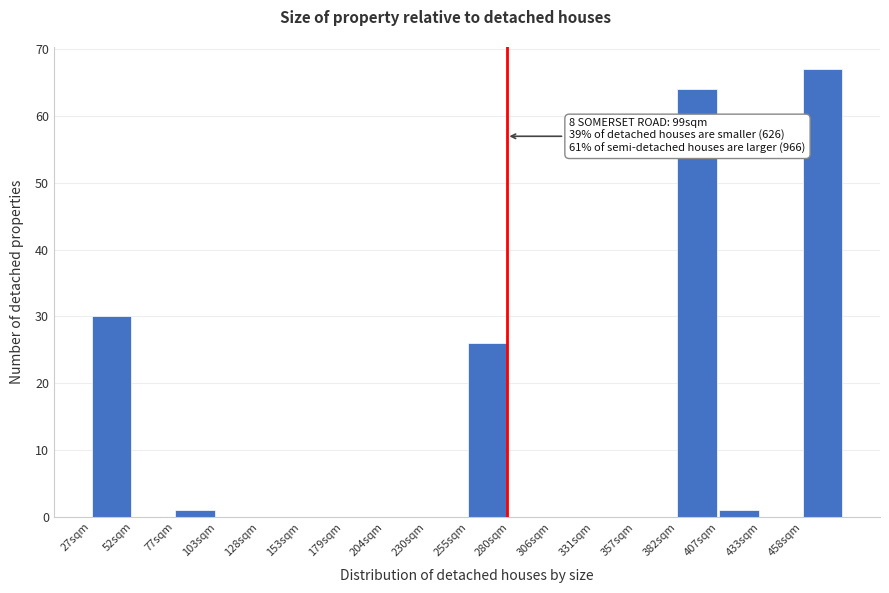

Reading left to right, list all the values displayed in this chart.

27sqm=30	52sqm=0	77sqm=1	103sqm=0	128sqm=0	153sqm=0	179sqm=0	204sqm=0	230sqm=0	255sqm=26	280sqm=0	306sqm=0	331sqm=0	357sqm=0	382sqm=64	407sqm=1	433sqm=0	458sqm=67